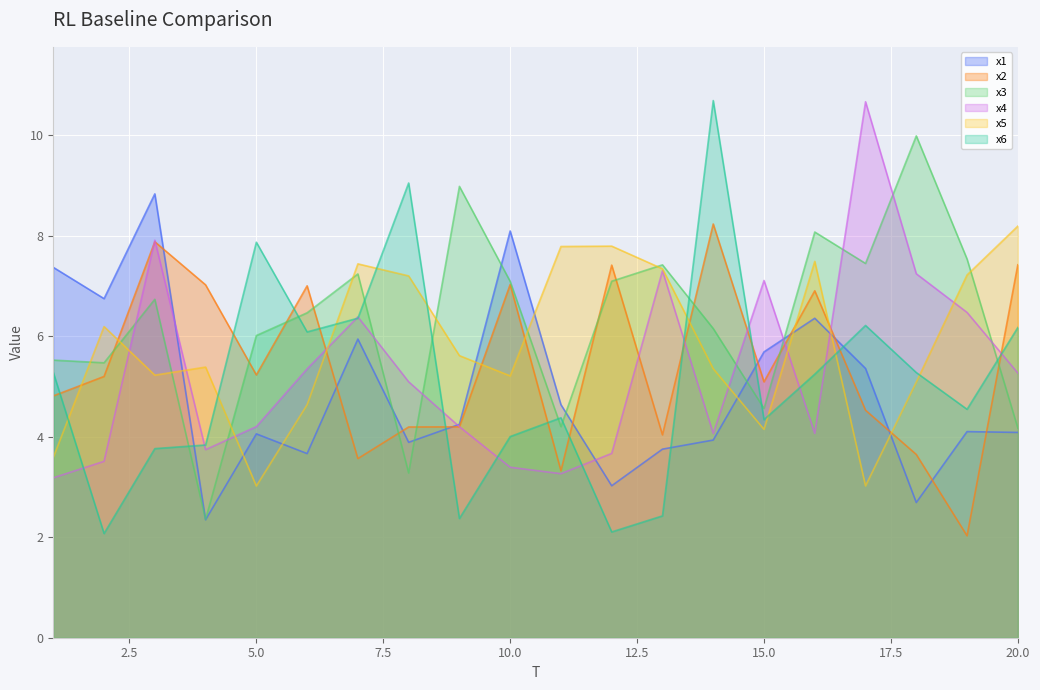

At which category does x1 reach its first local valley?

2